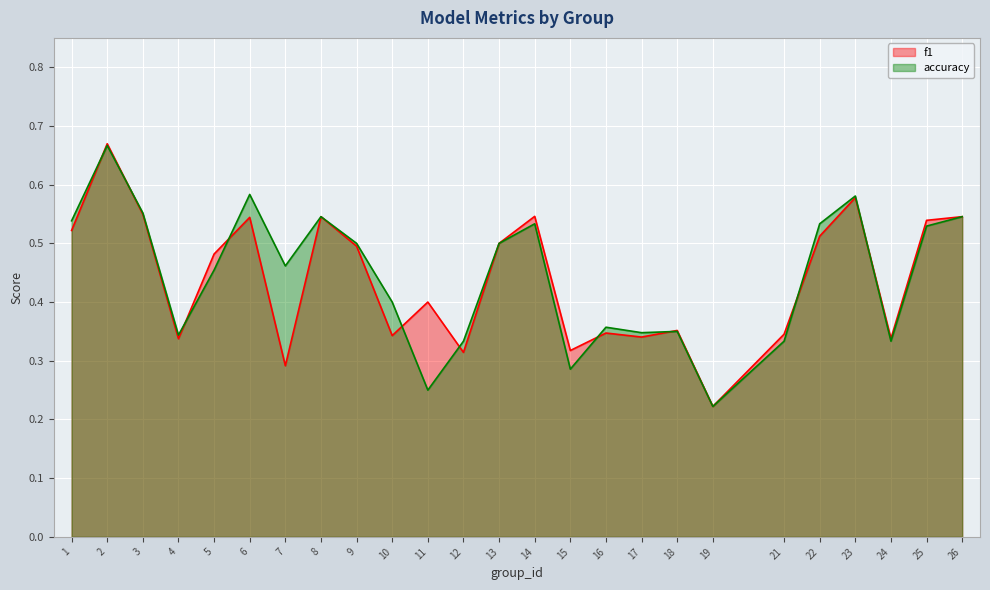

Reading right to left, extract all data points from this chart.

f1: 0.5	0.5	0.3	0.6	0.5	0.3	0.2	0.4	0.3	0.3	0.3	0.5	0.5	0.3	0.4	0.3	0.5	0.5	0.3	0.5	0.5	0.3	0.5	0.7	0.5
accuracy: 0.5	0.5	0.3	0.6	0.5	0.3	0.2	0.3	0.3	0.4	0.3	0.5	0.5	0.3	0.2	0.4	0.5	0.5	0.5	0.6	0.5	0.3	0.6	0.7	0.5